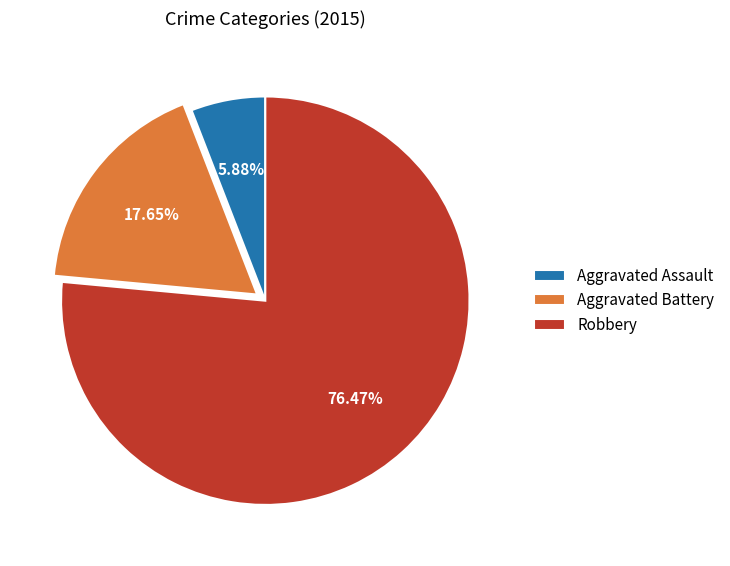

Approximately how many times larger is the value at Aggravated Battery compared to Robbery?

0.2